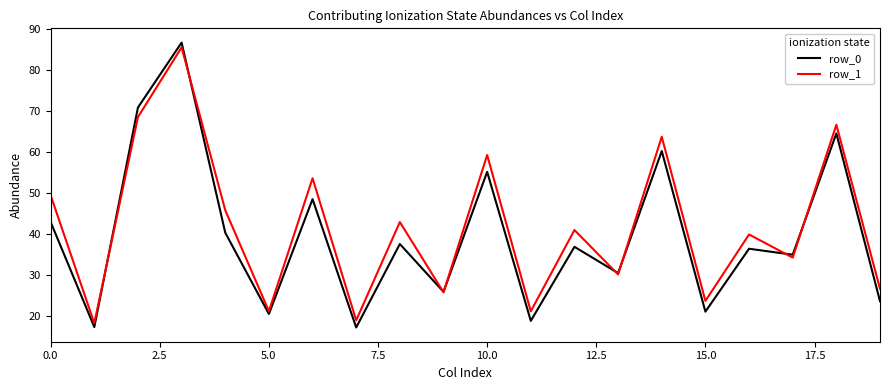

Which series has the widest spread of values?

row_0